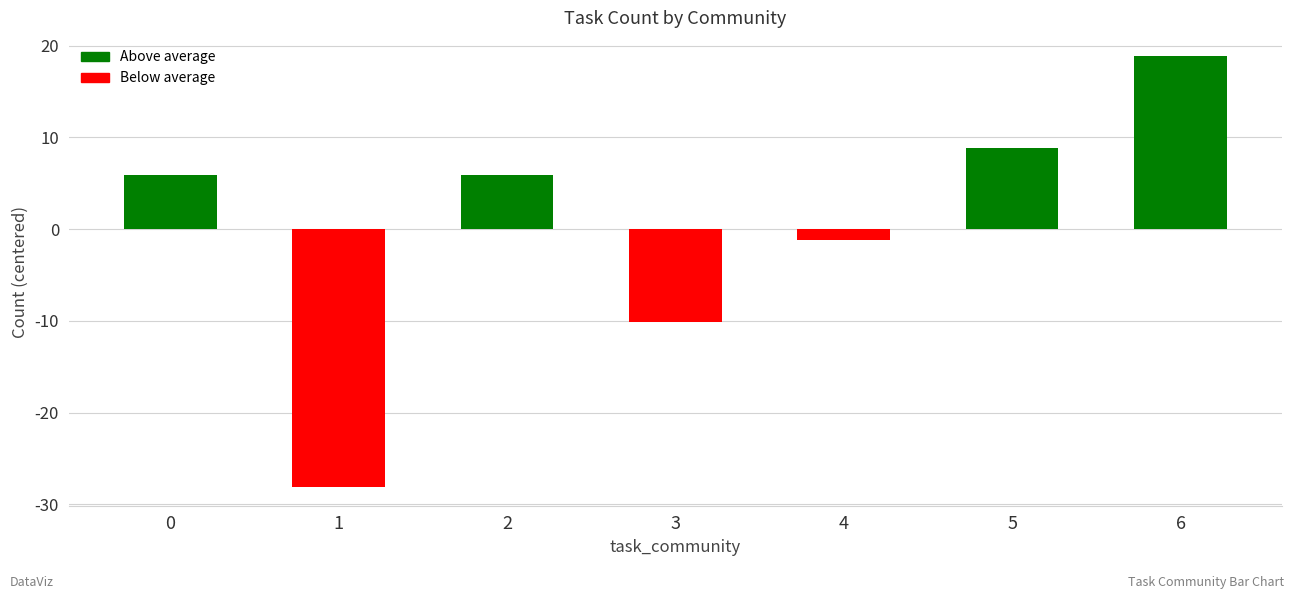

The value at 0 is 8.1. True or false?

False